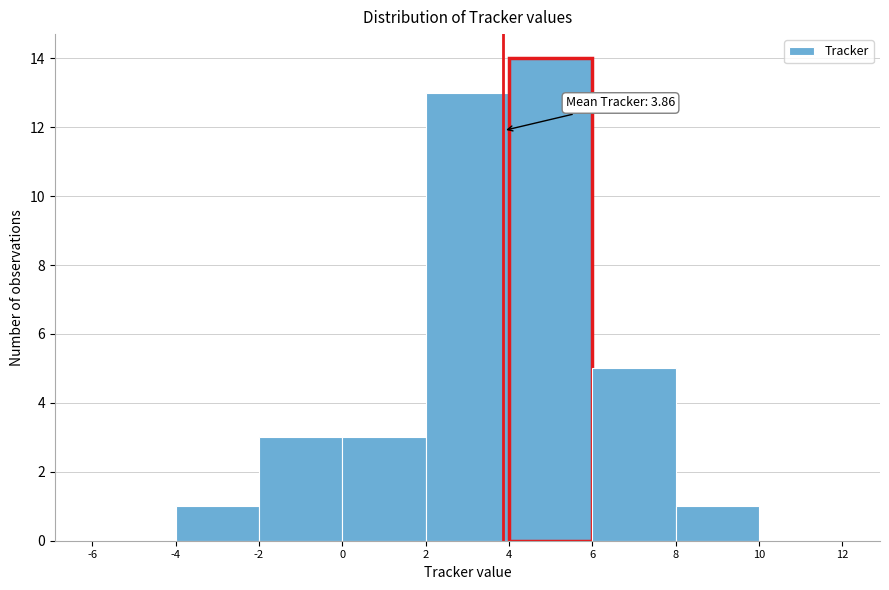

Over which range of the x-axis is the bar tallest?

4 to 6